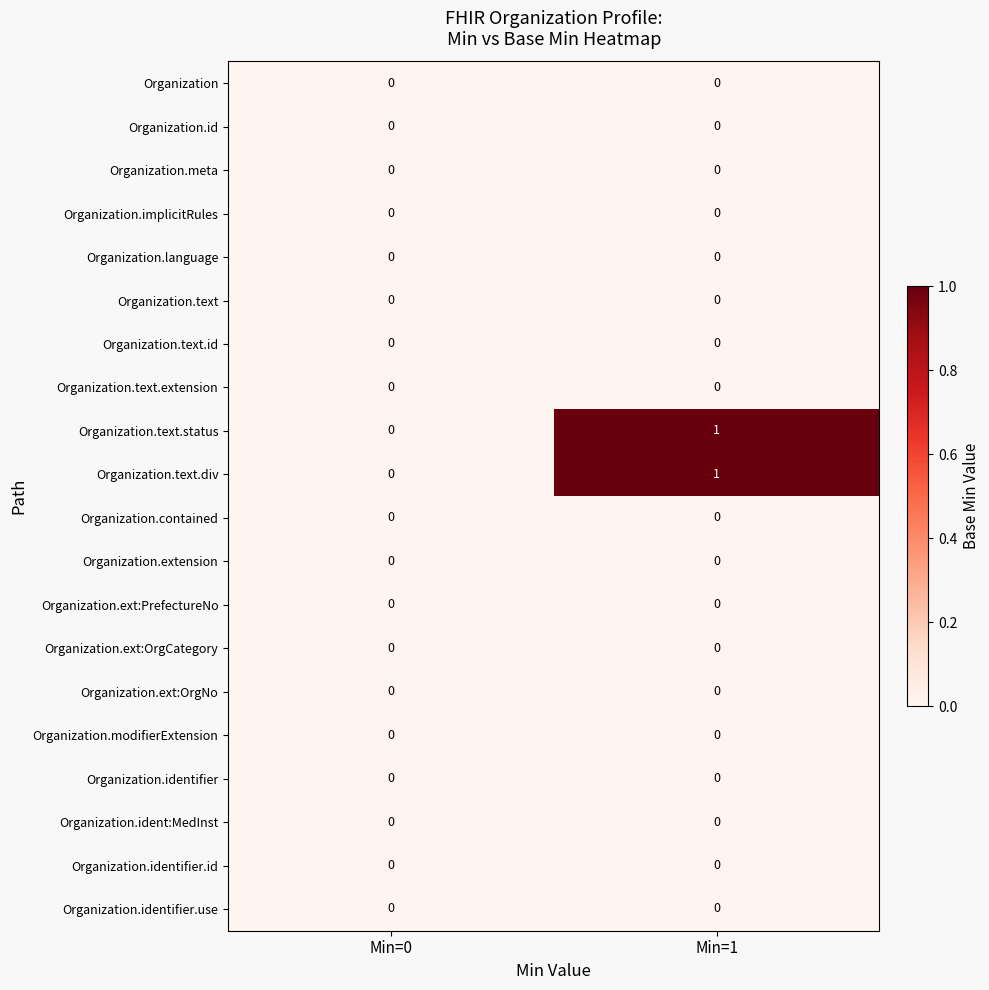

Is it true that Organization.identifier equals 0 at Min=0?

True